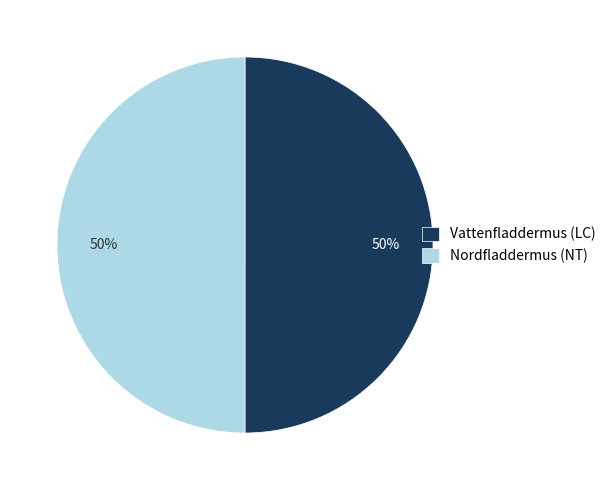

Count the number of slices in the pie.

2